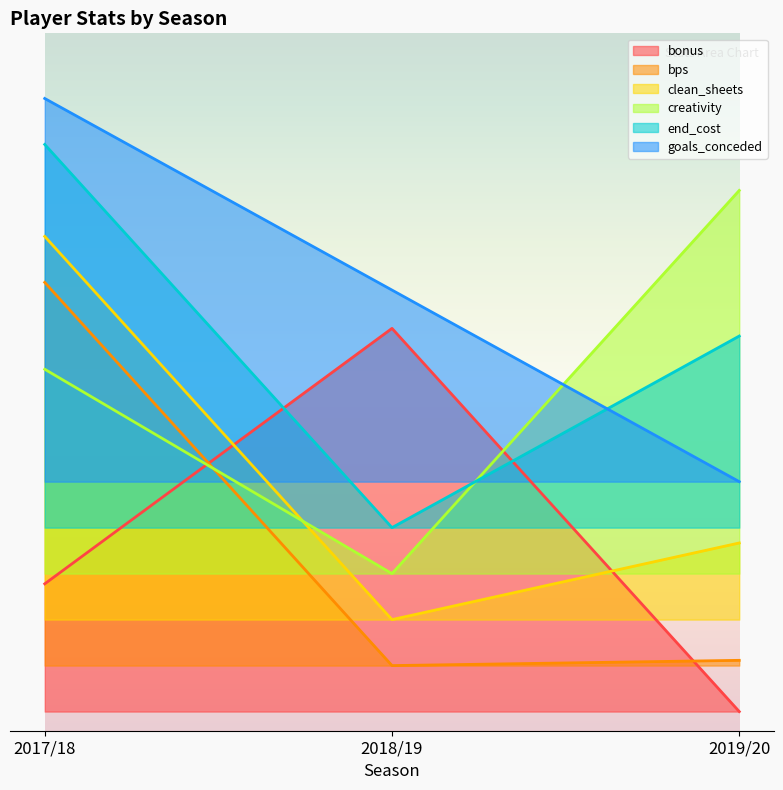

Reading left to right, transcribe all the data shown in this chart.

bonus: 2017/18=0.3	2018/19=1.0	2019/20=0.0
bps: 2017/18=1.1	2018/19=0.1	2019/20=0.1
clean_sheets: 2017/18=1.2	2018/19=0.2	2019/20=0.4
creativity: 2017/18=0.9	2018/19=0.4	2019/20=1.4
end_cost: 2017/18=1.5	2018/19=0.5	2019/20=1.0
goals_conceded: 2017/18=1.6	2018/19=1.1	2019/20=0.6